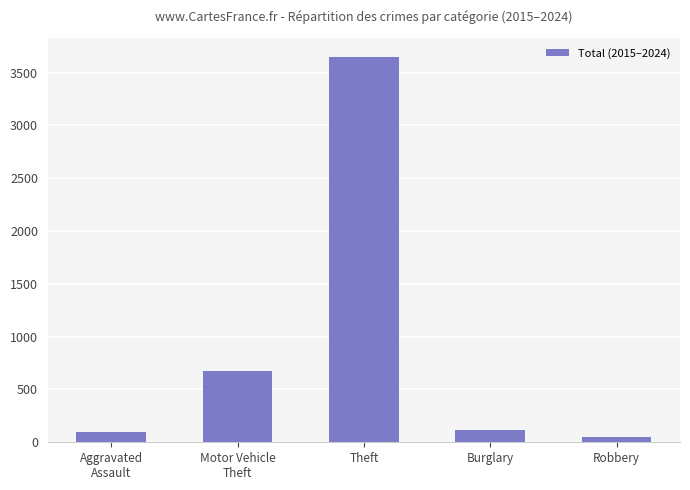

Count the number of categories in the chart.

5